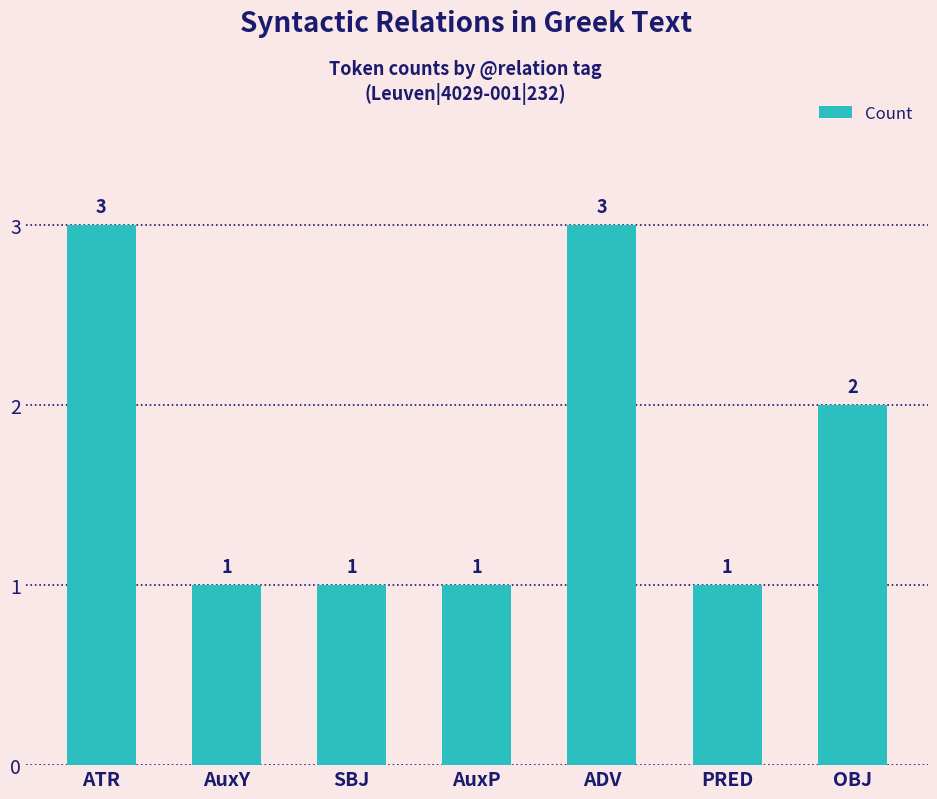

How many bars are there in total?

7